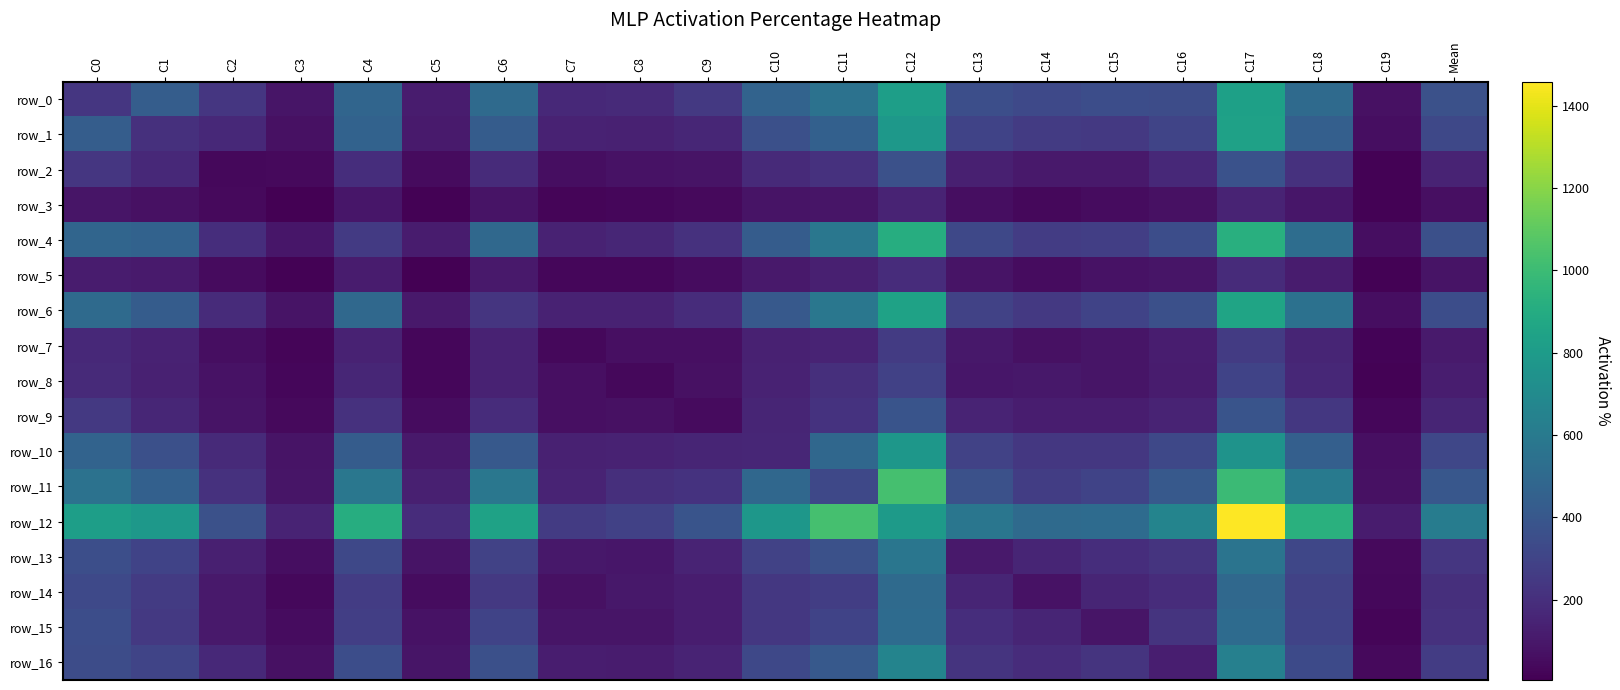

At which label does row_2 first exceed 150?

C0